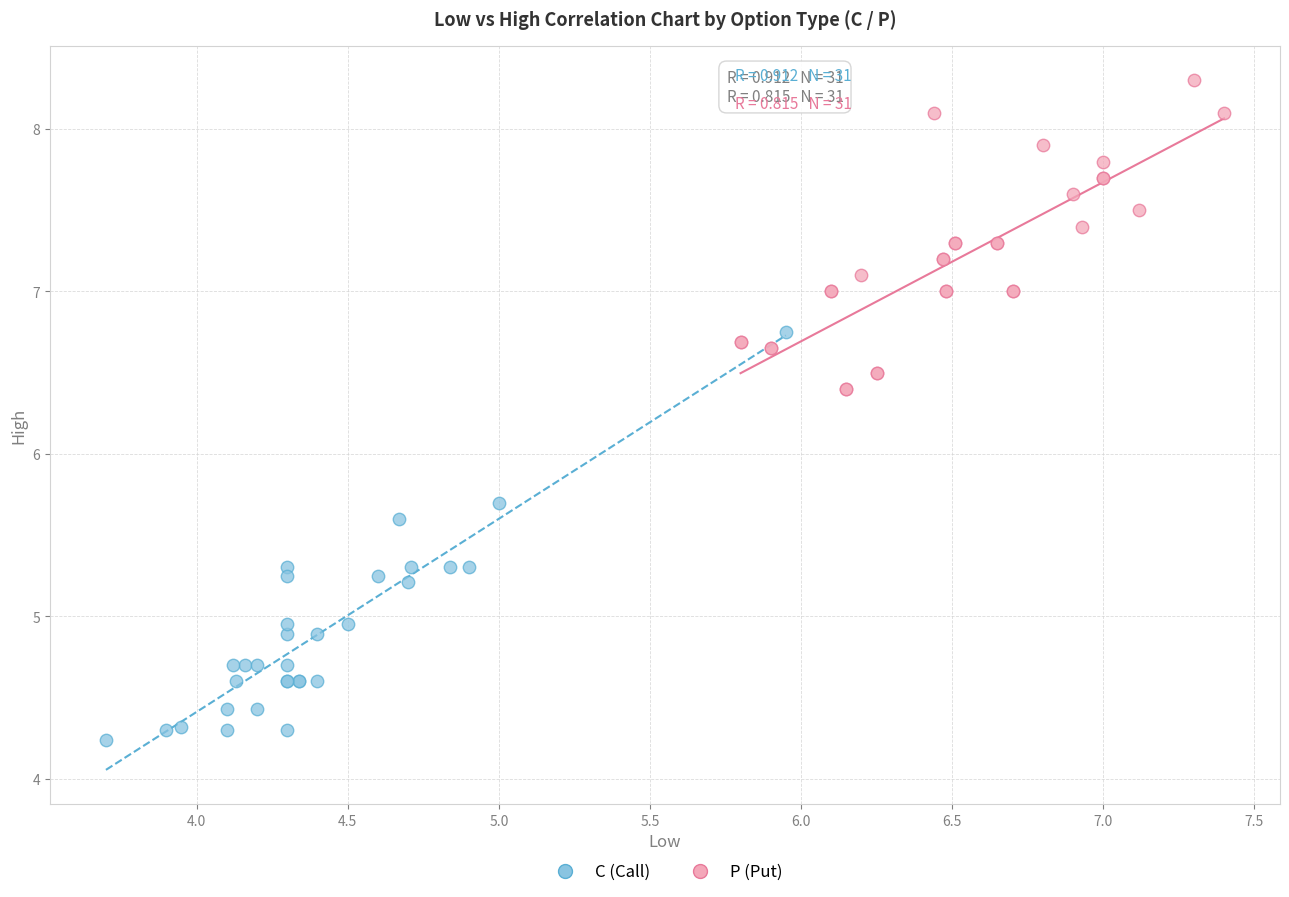

Which series contains the lowest Y value?

C (Call)